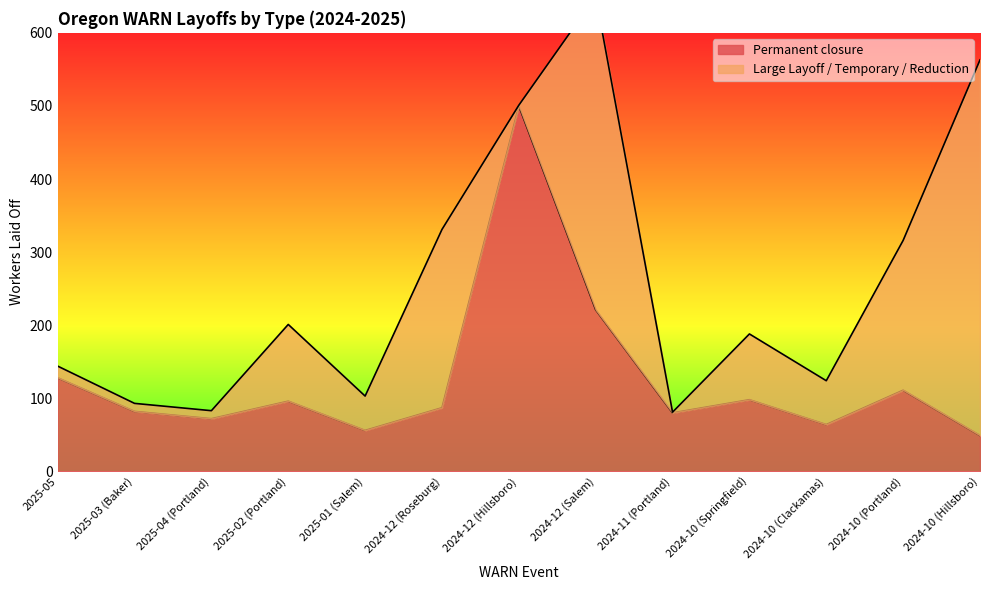

What is the label of the 4th point from the right?

2024-10 (Springfield)